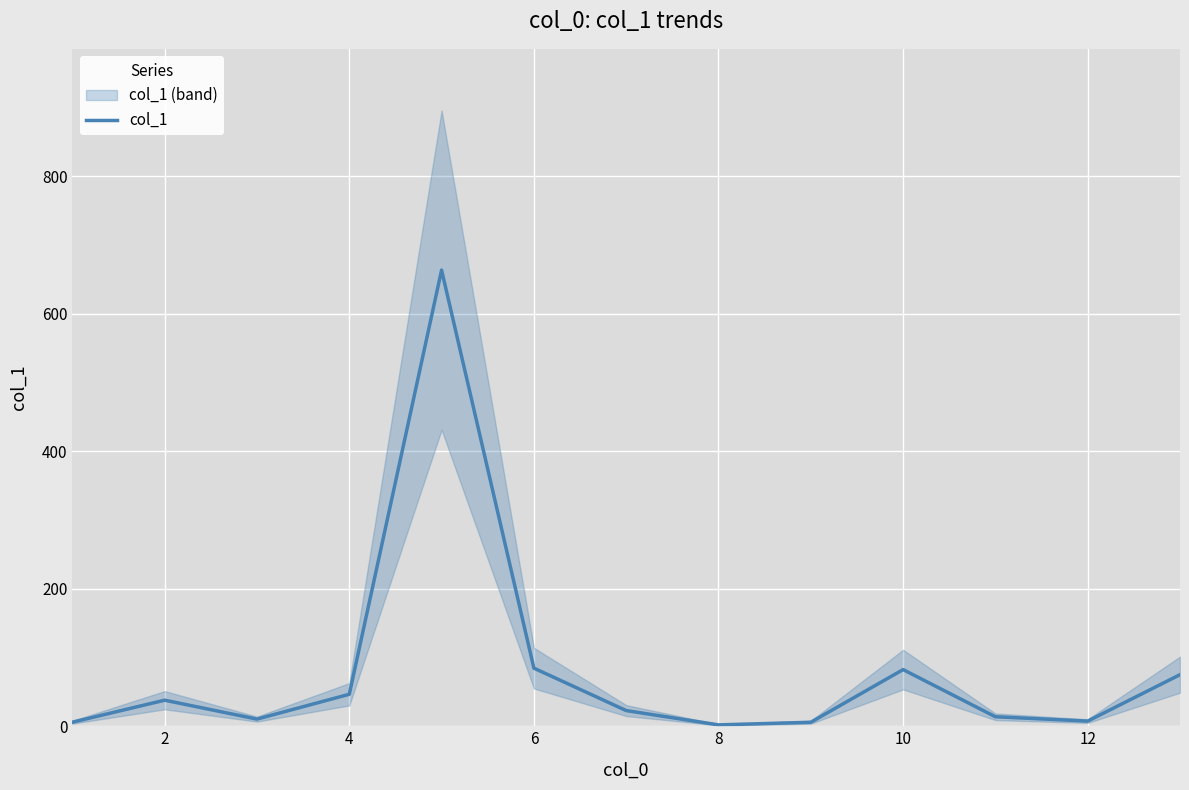

The value of col_1 at 6 is 84.5. True or false?

True